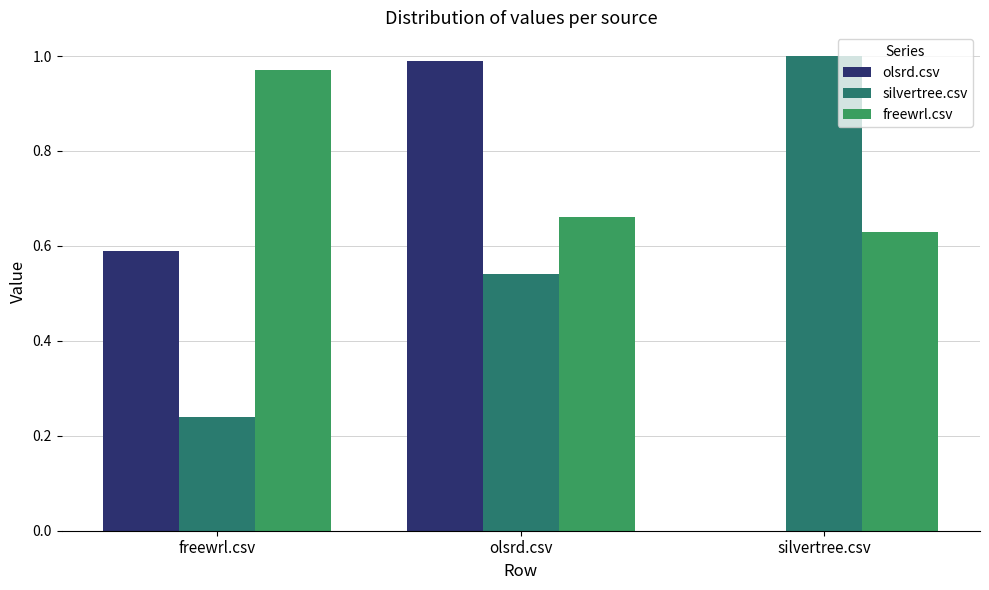

The silvertree.csv series shows 1.0 at silvertree.csv. True or false?

True